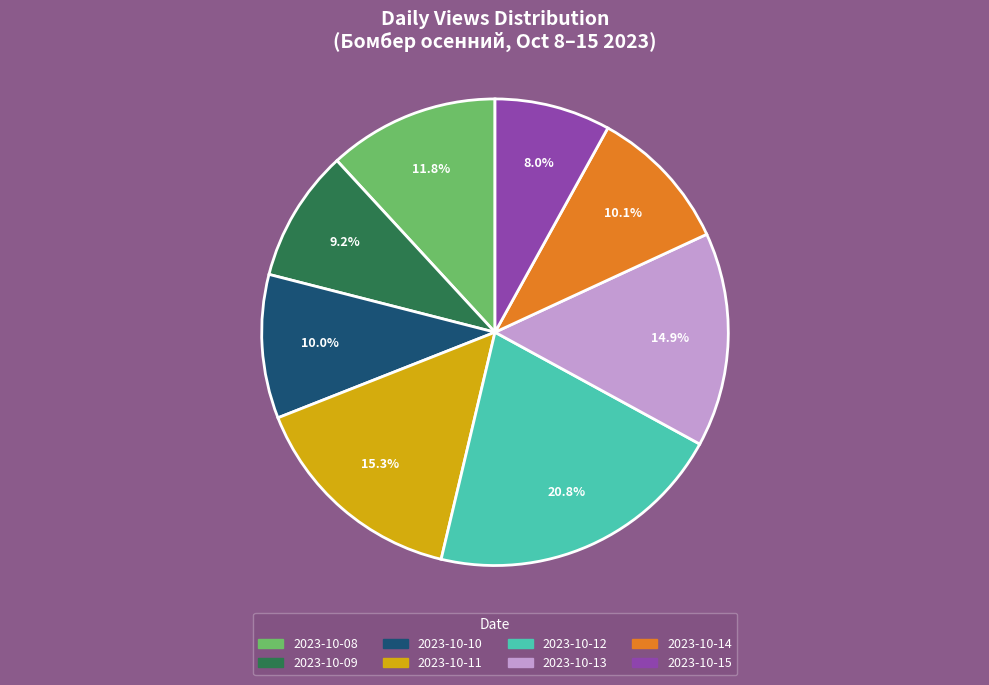

Which category has the smallest portion of the pie?

2023-10-15